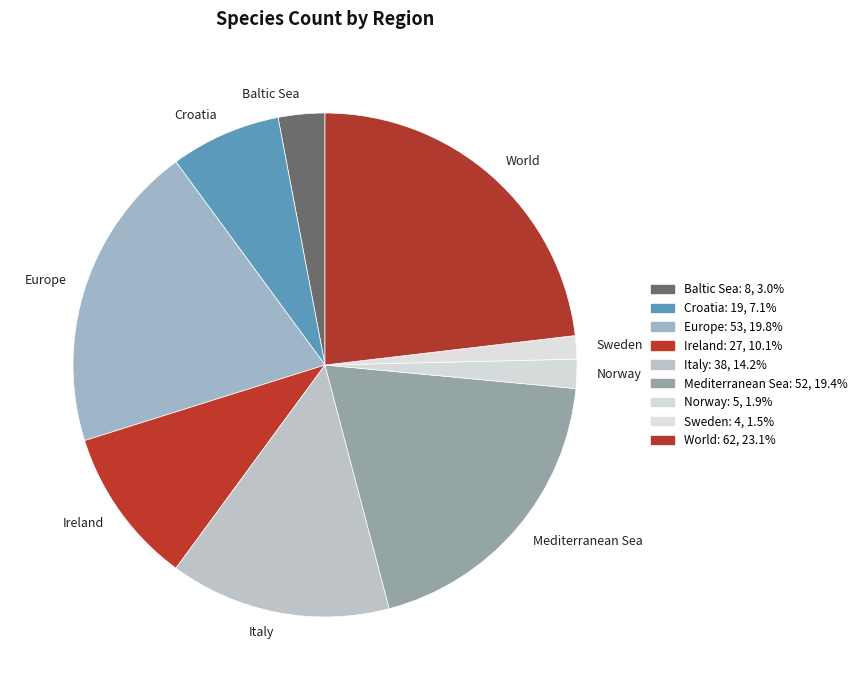

Does any single category account for the majority?

No